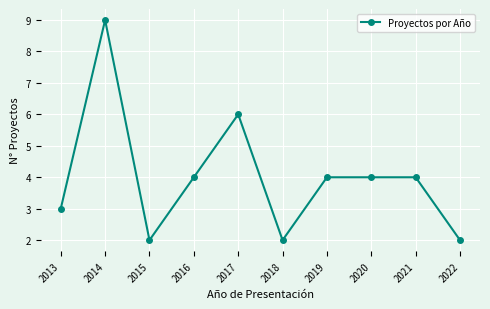

What is the sum of all values?

40